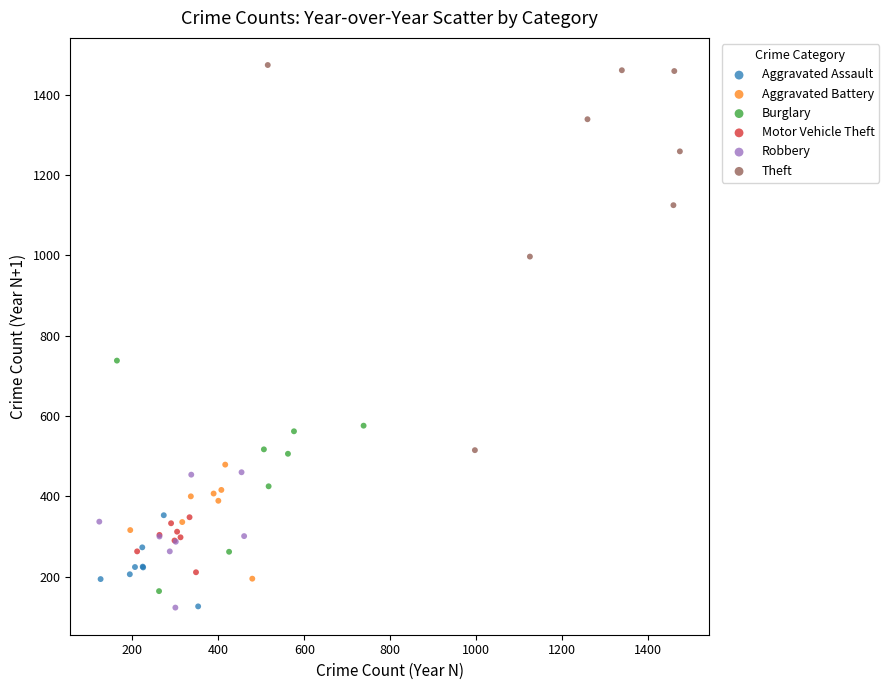

Which series has the widest spread of Y values?

Theft